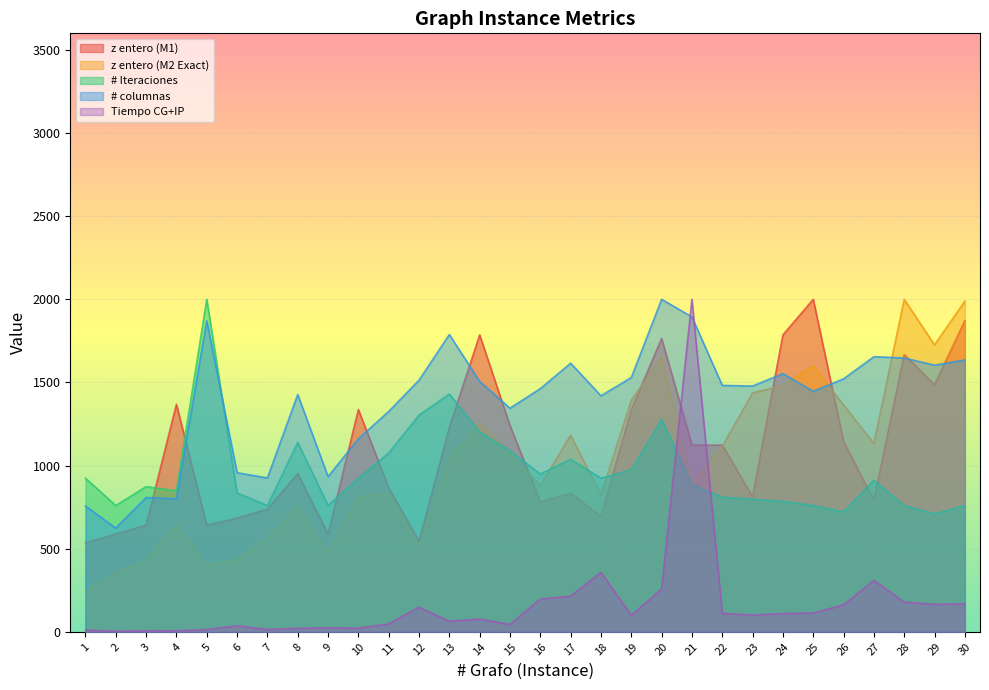

At which category does # Iteraciones reach its first local peak?

3